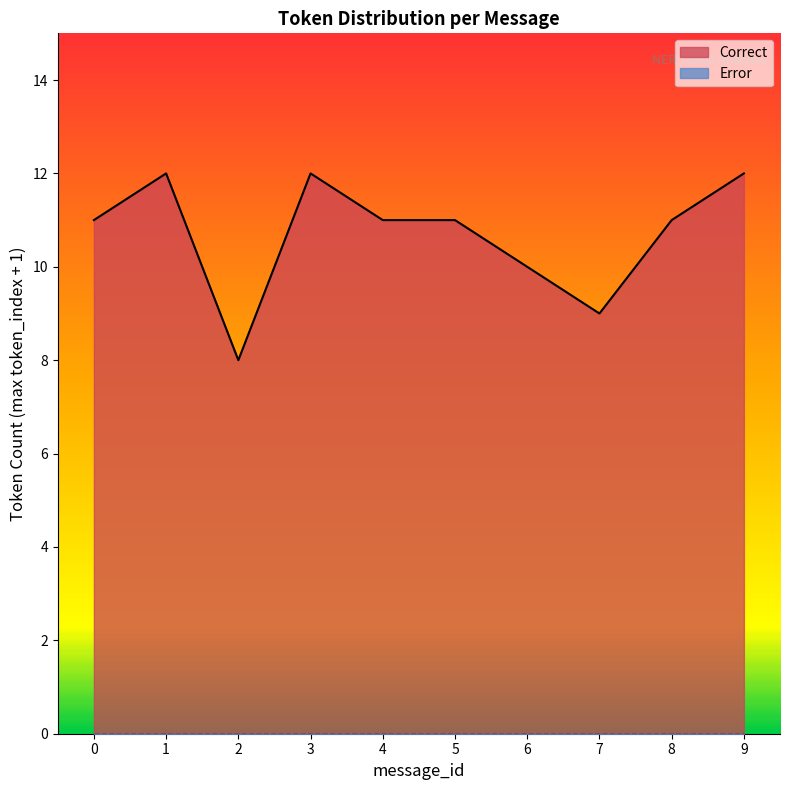

What is the maximum value for Correct?

12